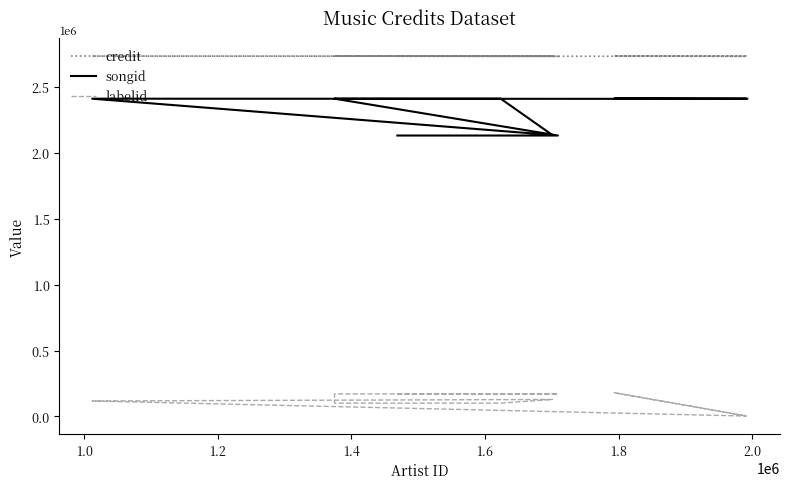

True or false: songid and credit cross at least once.

False